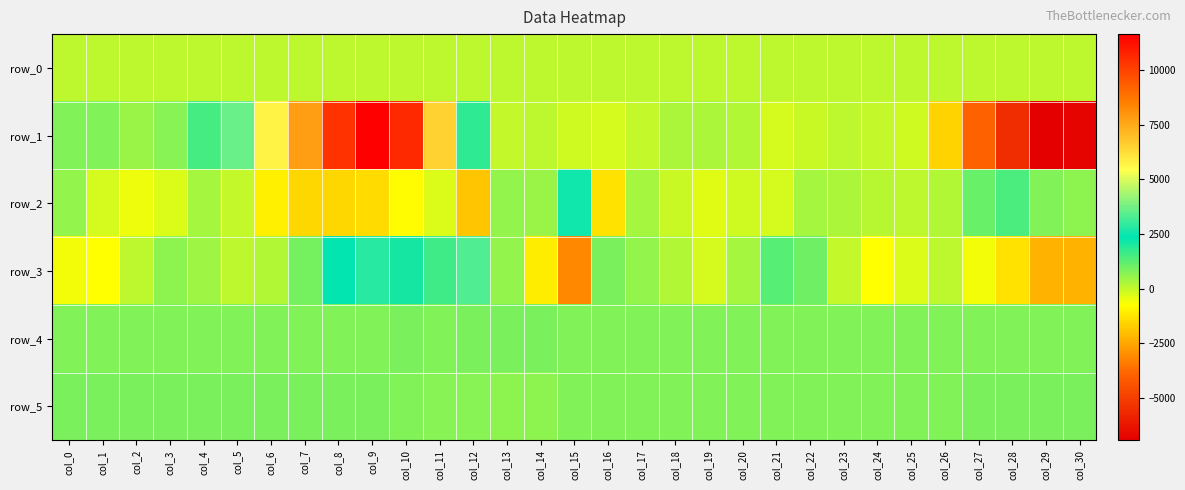

How many categories are shown in the chart?

31